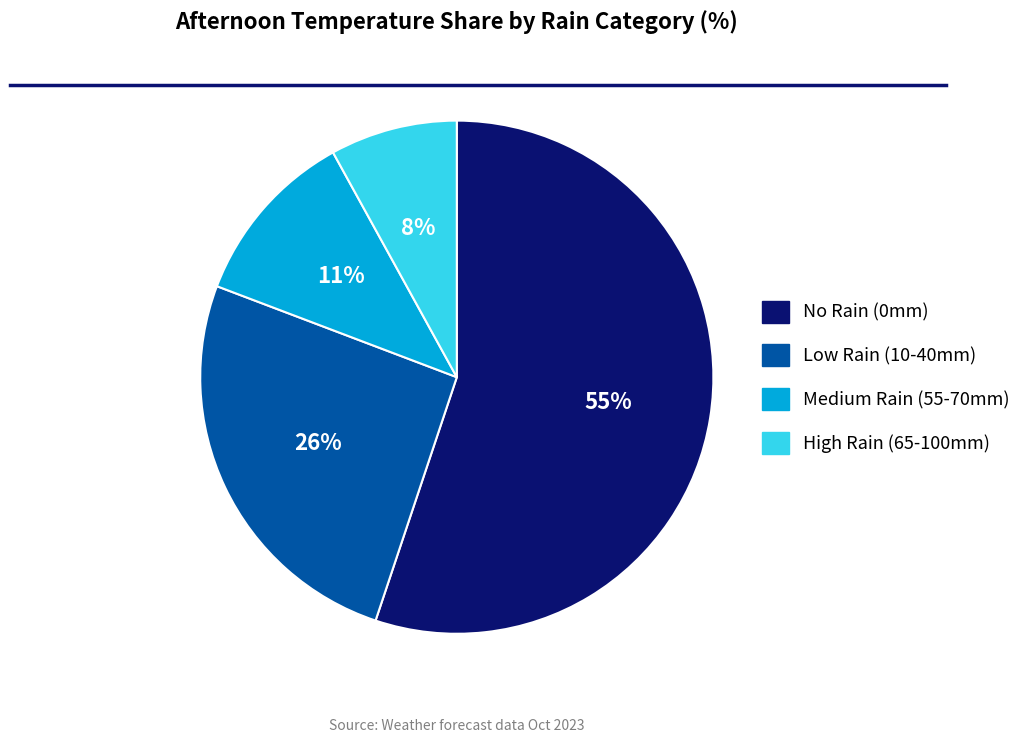

Is there a majority slice in this chart?

Yes